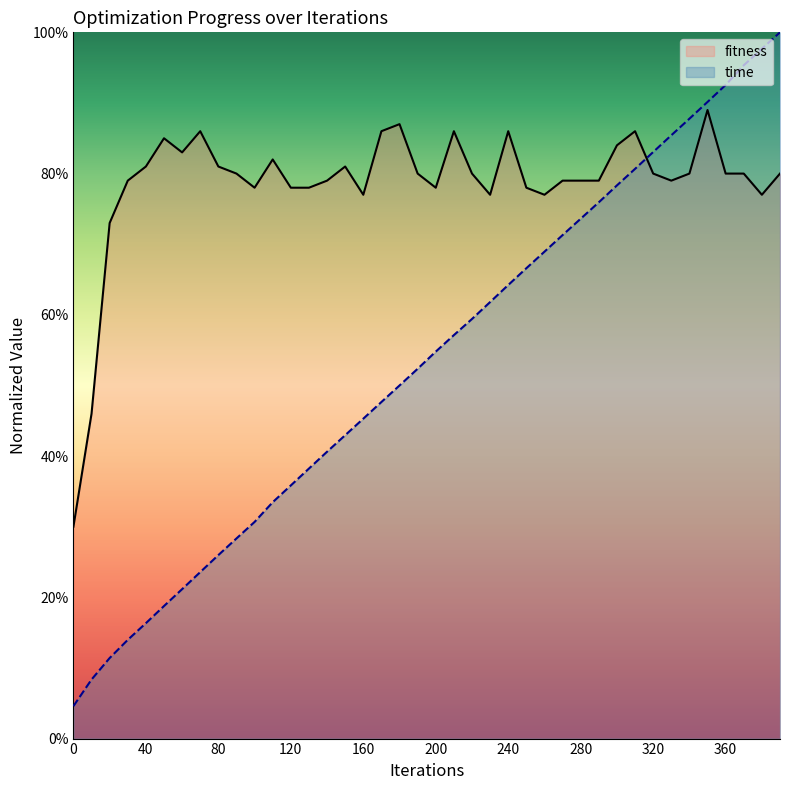

Count the fitness values in the range 0 to 1.

40